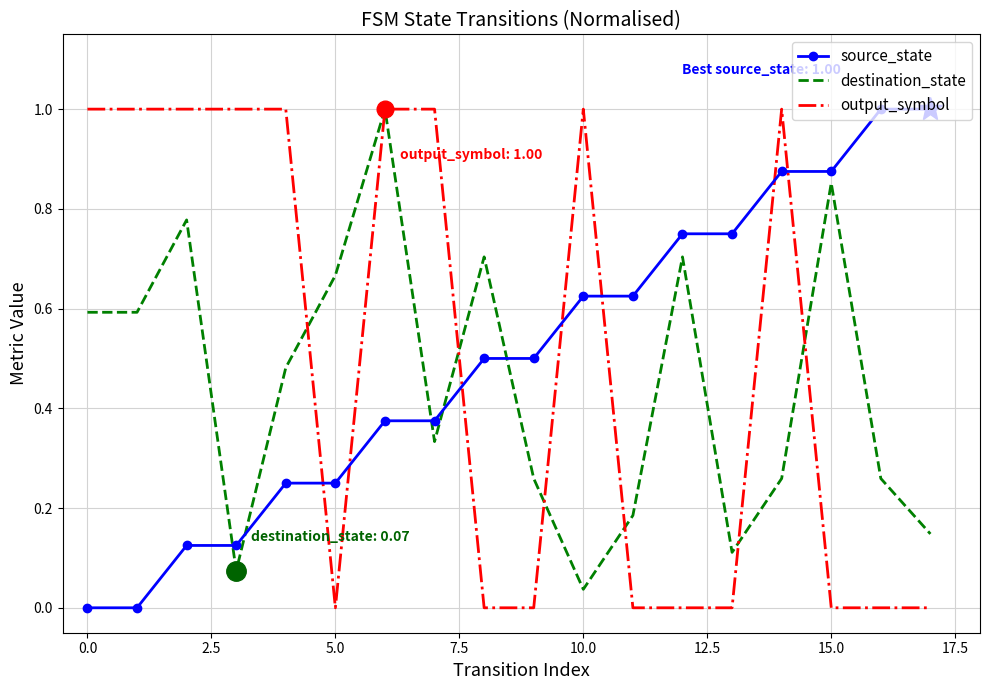

What is the difference between the maximum and second lowest values in the source_state series?

1.0